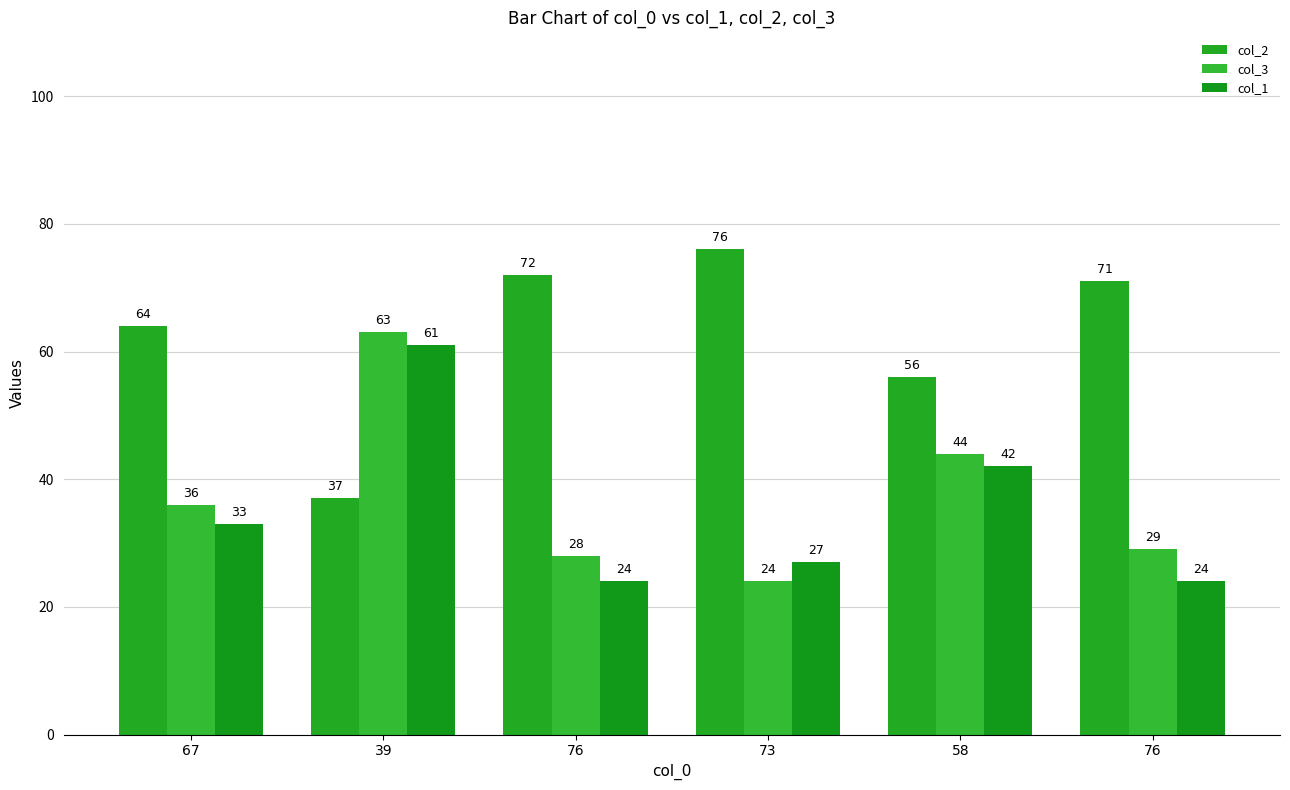

What is the total value across all series at 39?

161